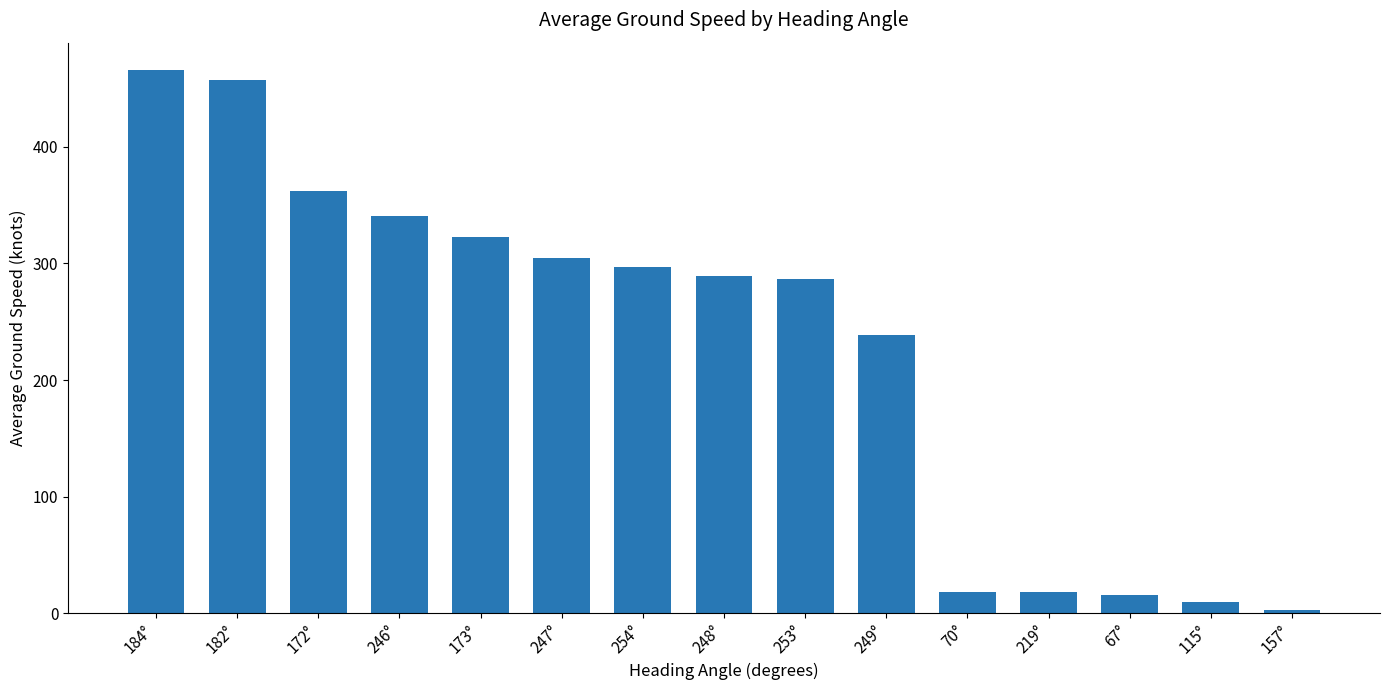

What is the average value?

229